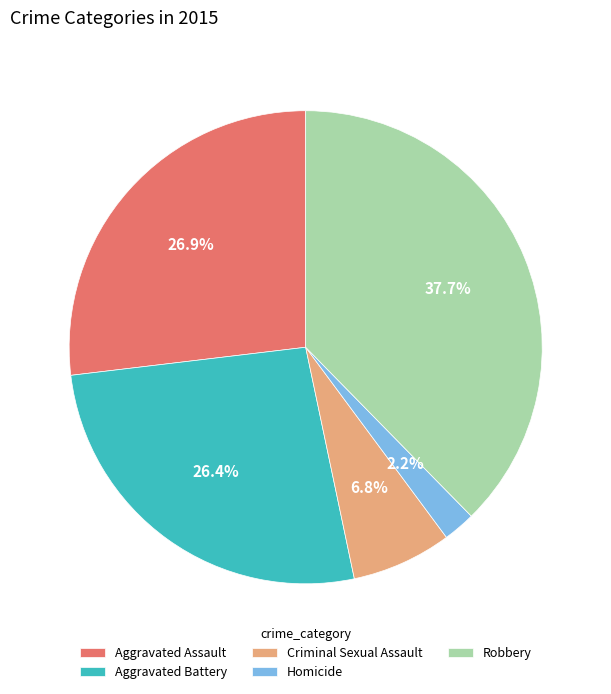

Combined, do Aggravated Assault and Homicide account for over 50%?

No